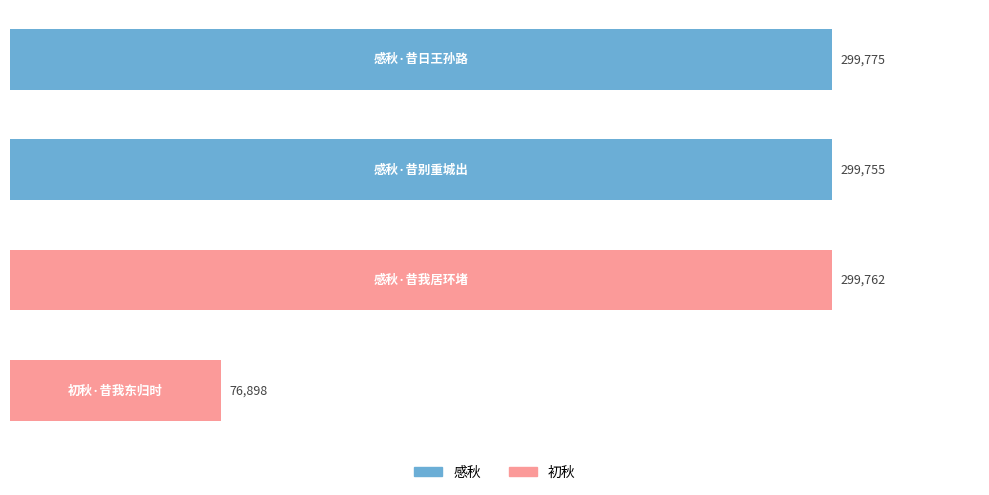

What is the difference between the maximum and minimum values?

222877